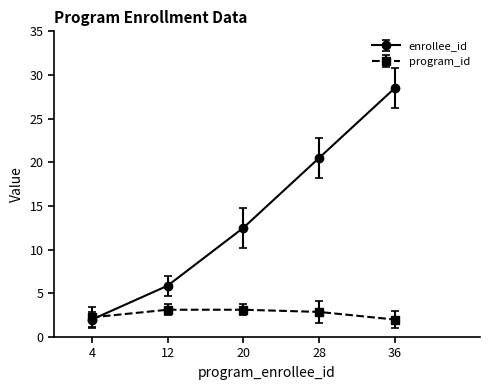

List the series in order of their overall mean, lowest first.

program_id, enrollee_id